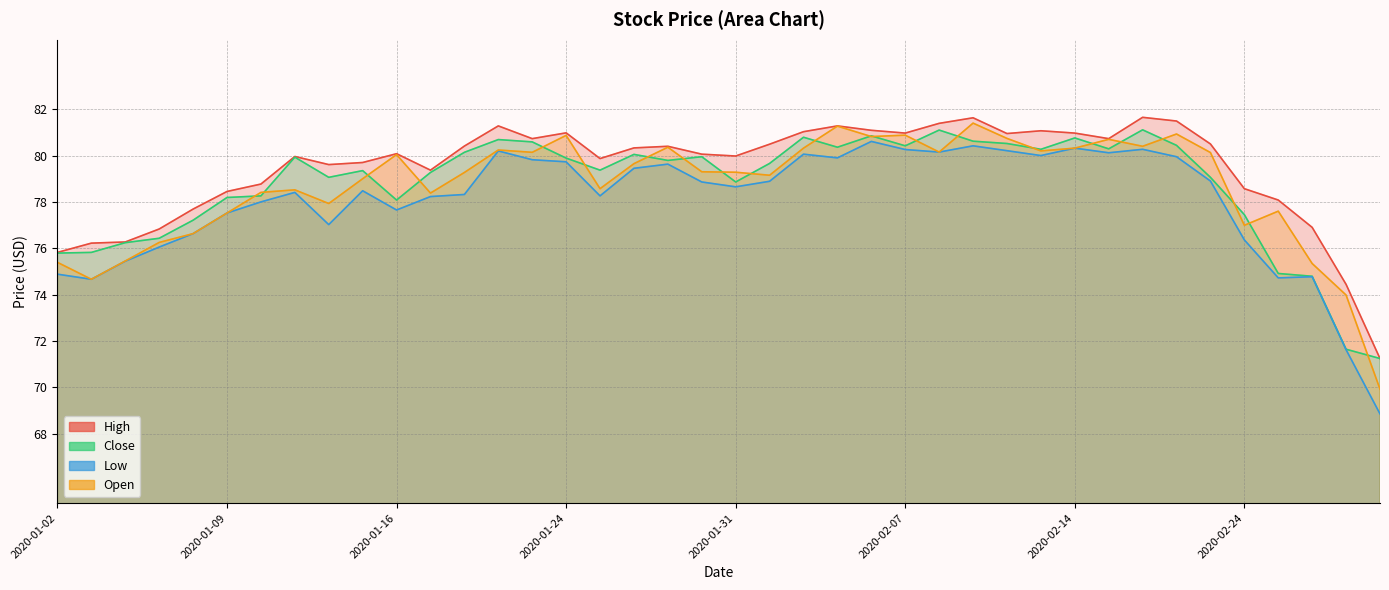

What is the lowest value of the Open series?

69.9